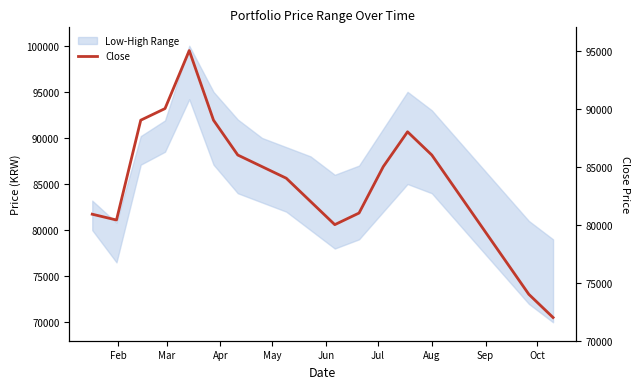

What is the value of the 3rd point from the left?

89000